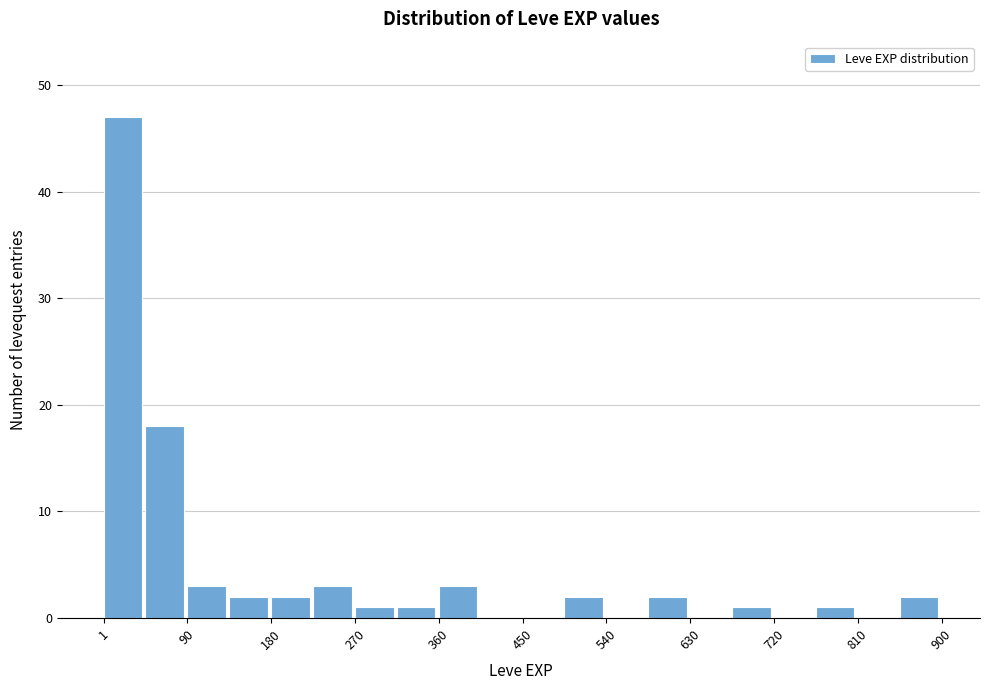

Reading left to right, list every bar in this chart as the range it spans on the x-axis followed by its height. Neither the bar edges nor the heights are printed on the chart, so give them approximately, as read against the axes.

0 to 50: 47
50 to 90: 18
90 to 140: 3
140 to 180: 2
180 to 230: 2
230 to 270: 3
270 to 320: 1
320 to 360: 1
360 to 410: 3
410 to 450: 0
450 to 500: 0
500 to 540: 2
540 to 590: 0
590 to 630: 2
630 to 680: 0
680 to 720: 1
720 to 770: 0
770 to 810: 1
810 to 860: 0
860 to 900: 2